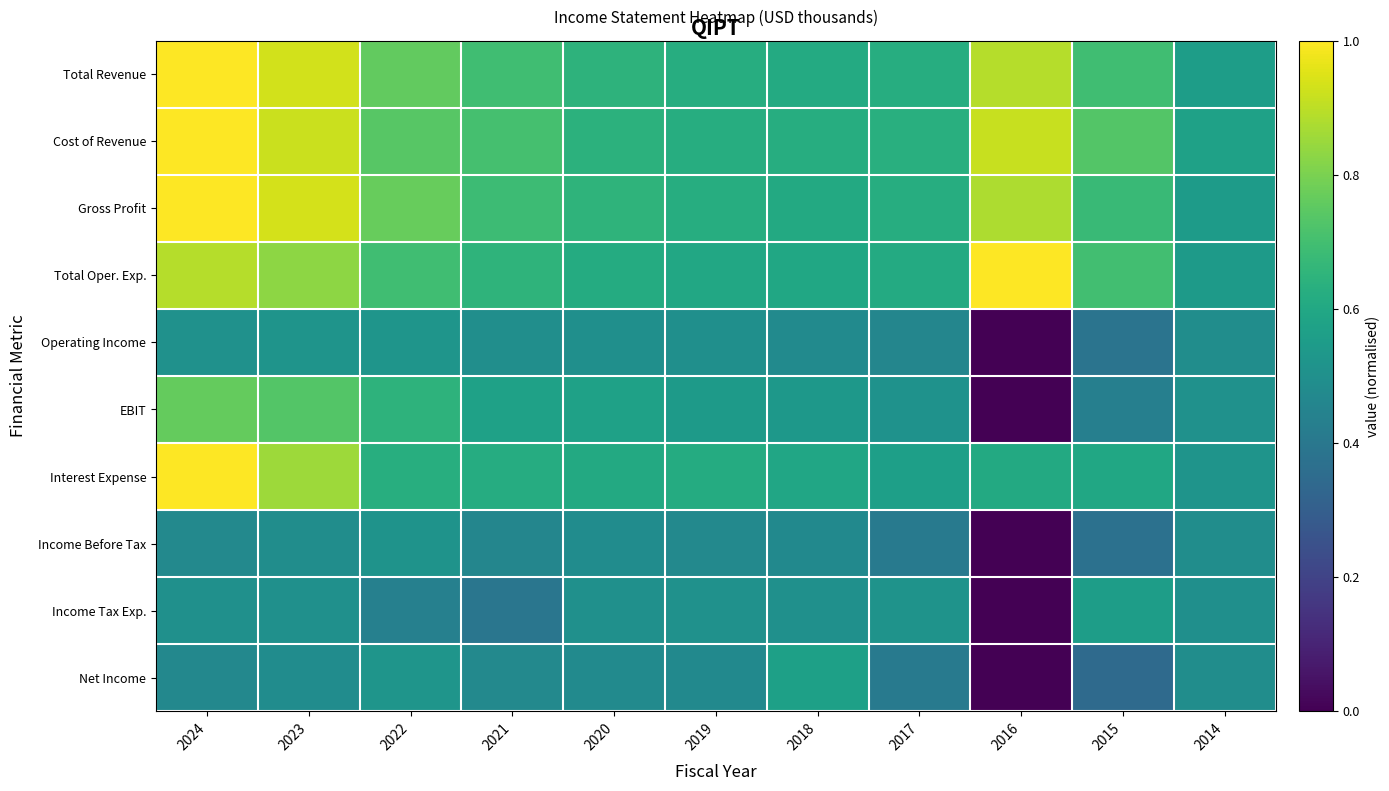

Which series has the largest range (max minus min)?

EBIT